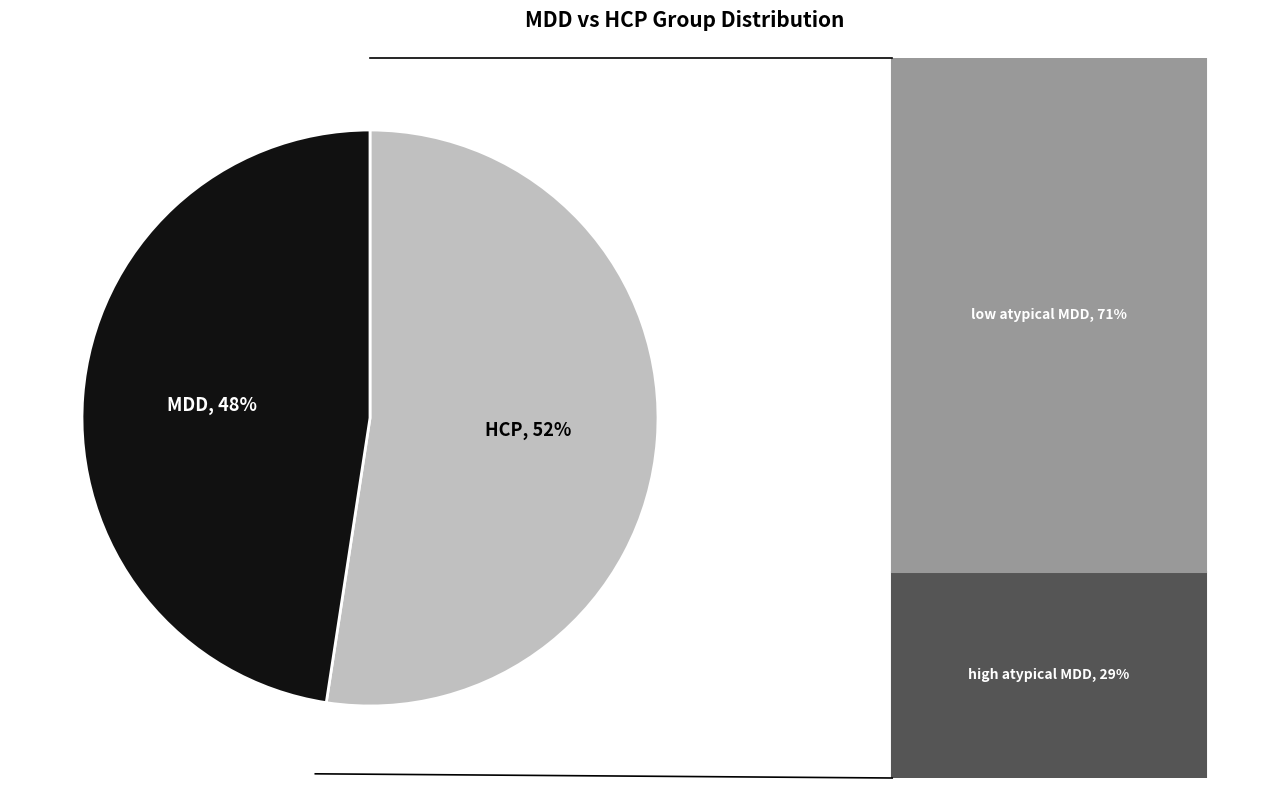

Is there a majority slice in this chart?

Yes